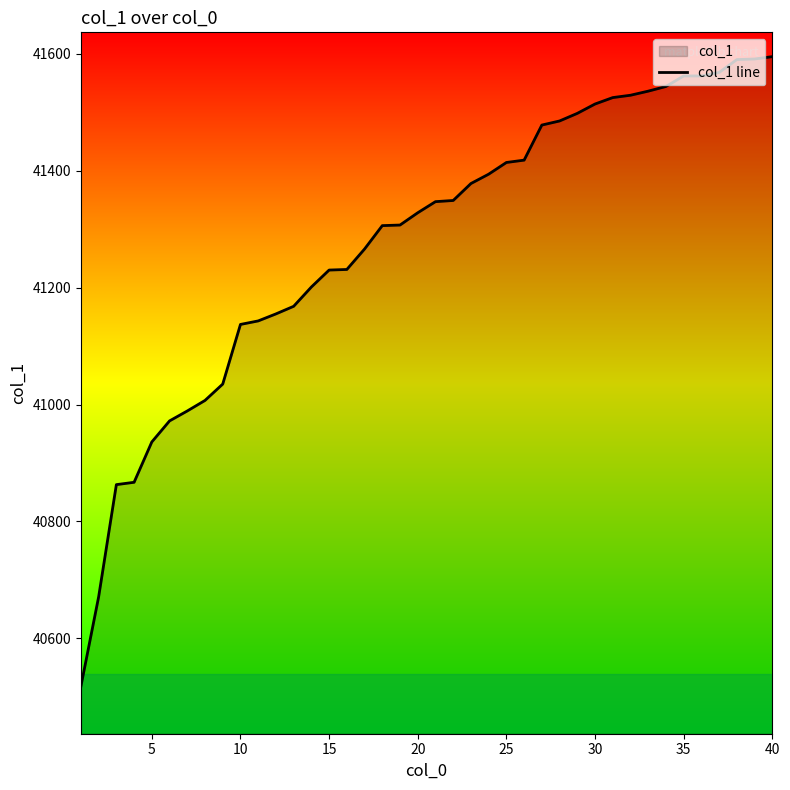

What is the difference between the maximum and minimum values?

1077